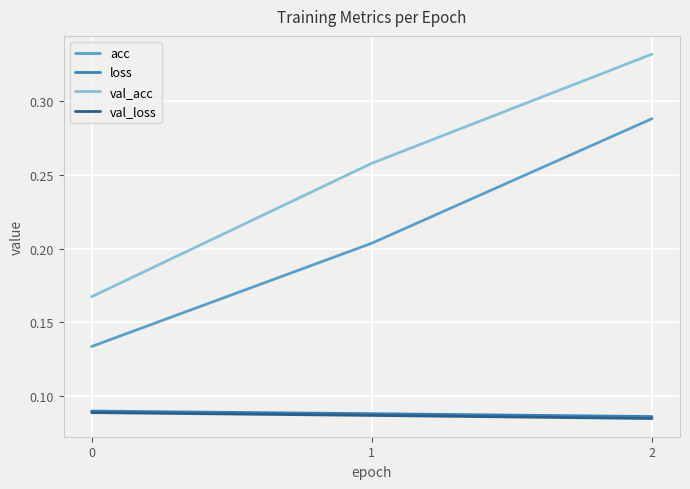

At how many categories does at least one series exceed 0?

3